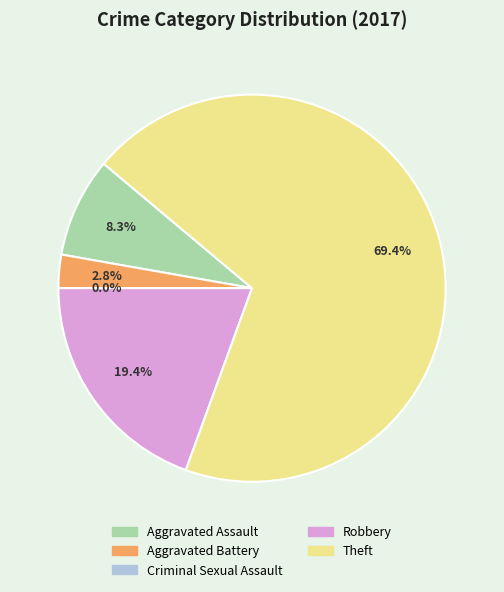

Which category has the smallest portion of the pie?

Criminal Sexual Assault